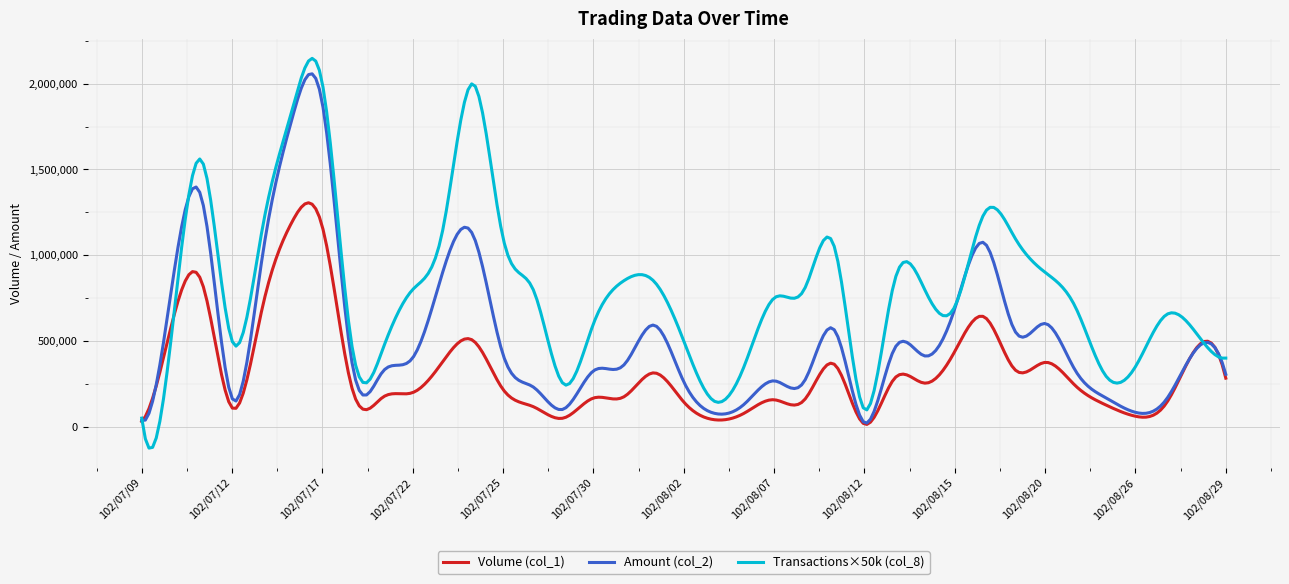

What is the greatest value displayed?

2148119.1